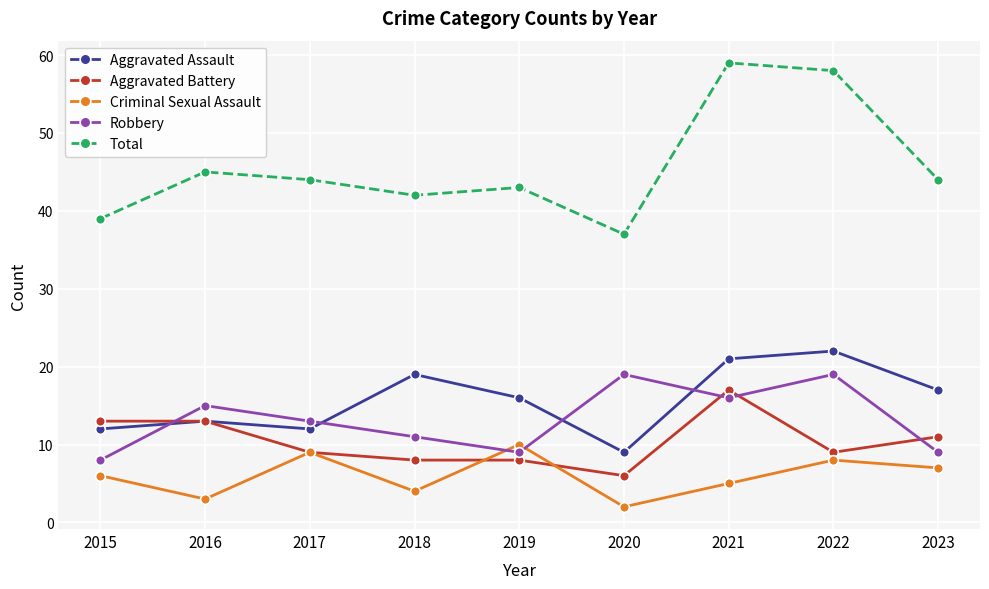

True or false: Total and Aggravated Assault cross at least once.

False